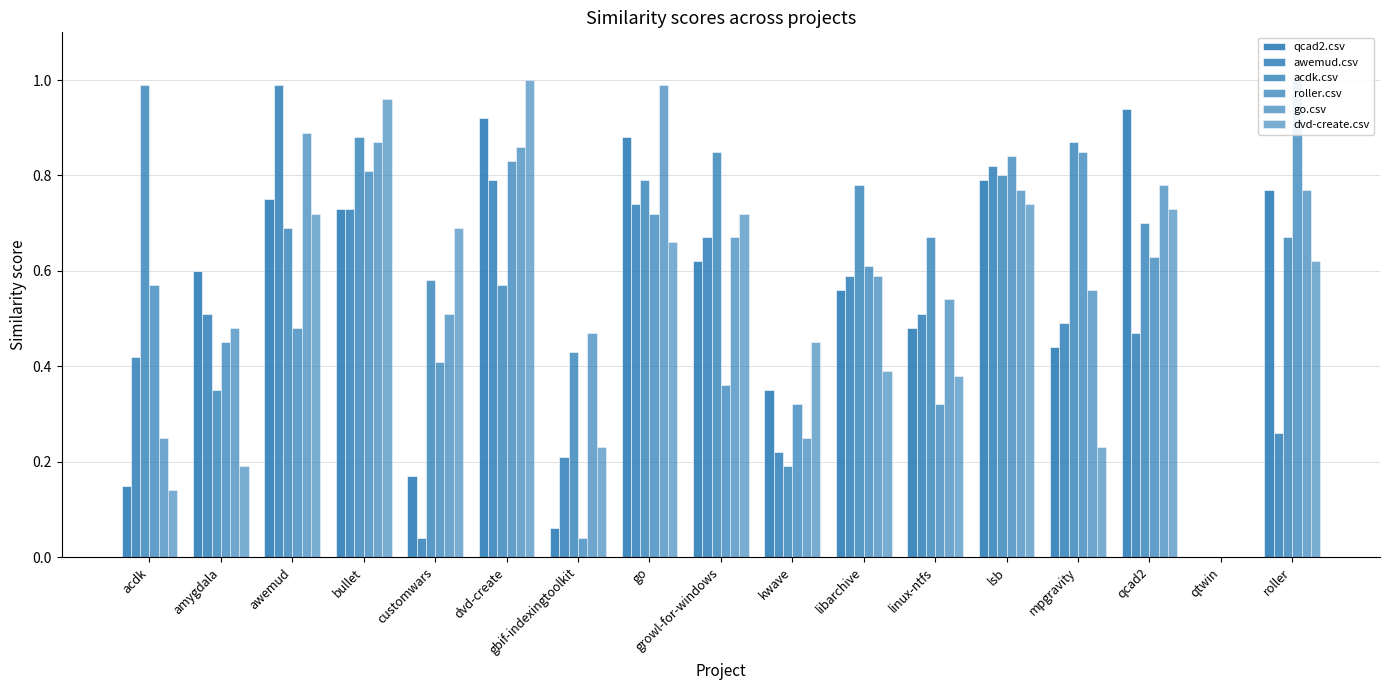

How many bars are there in total?

102